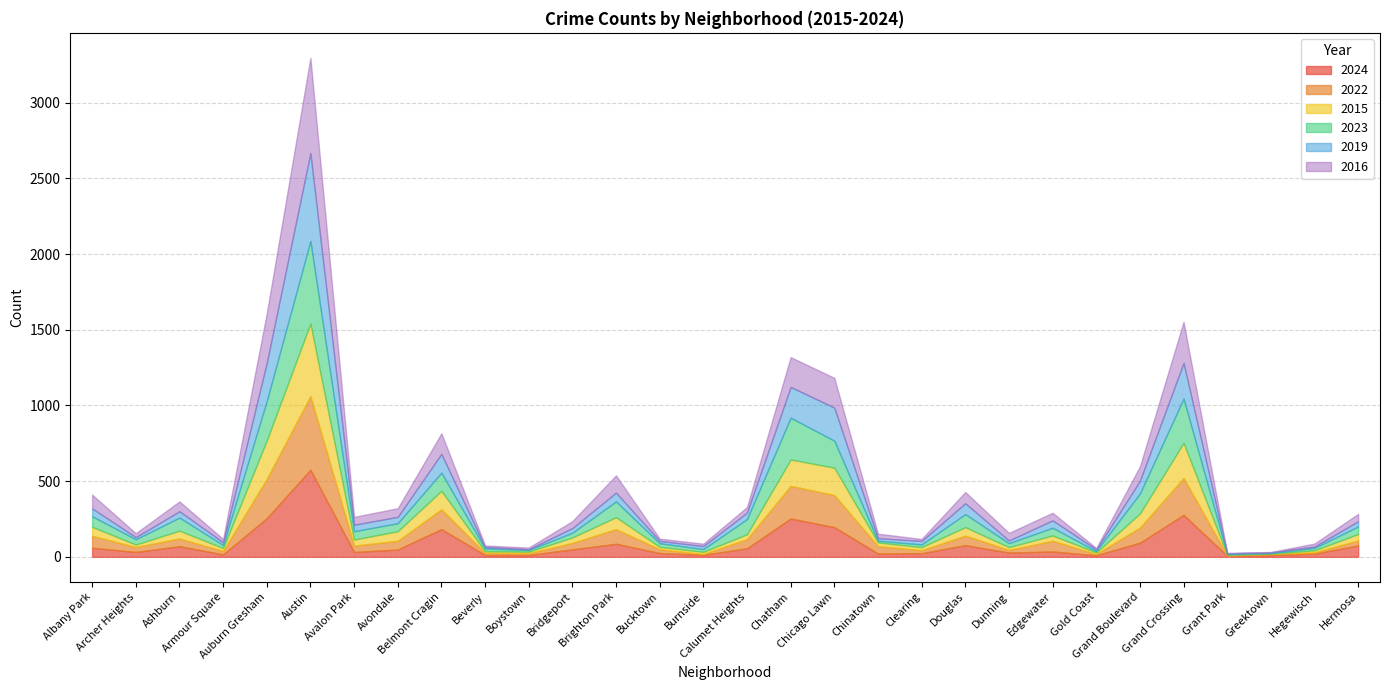

True or false: 2016 and 2022 cross at least once.

True